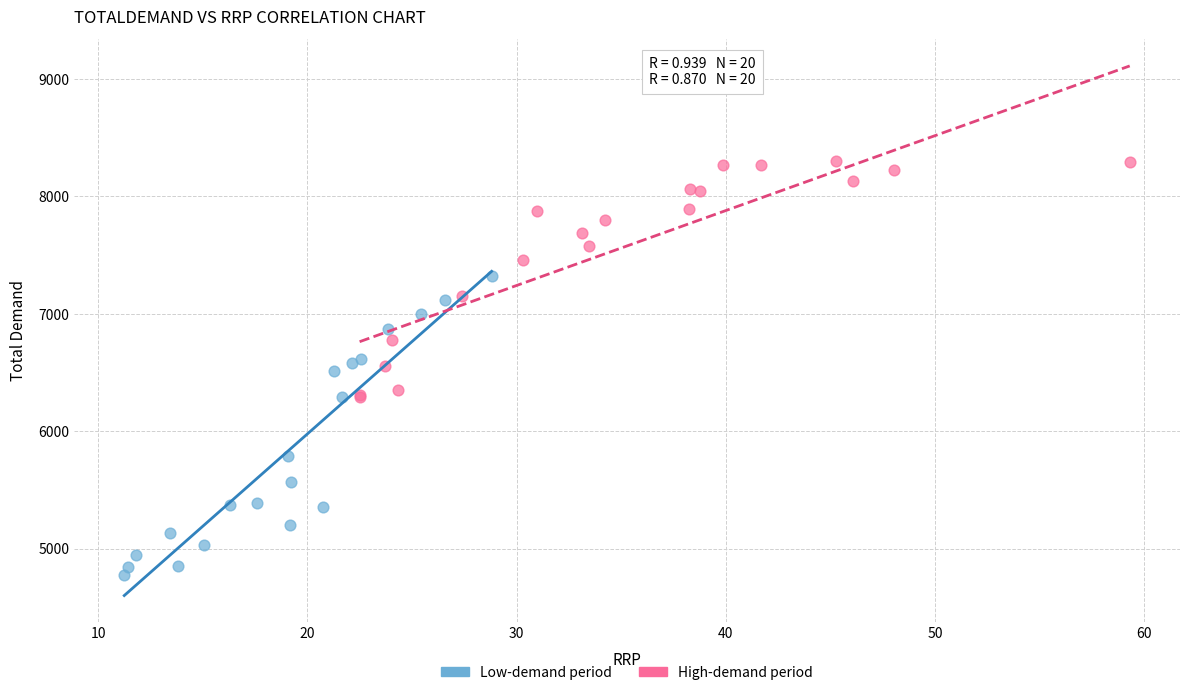

What are all the series names shown in the legend?

Low-demand period, High-demand period